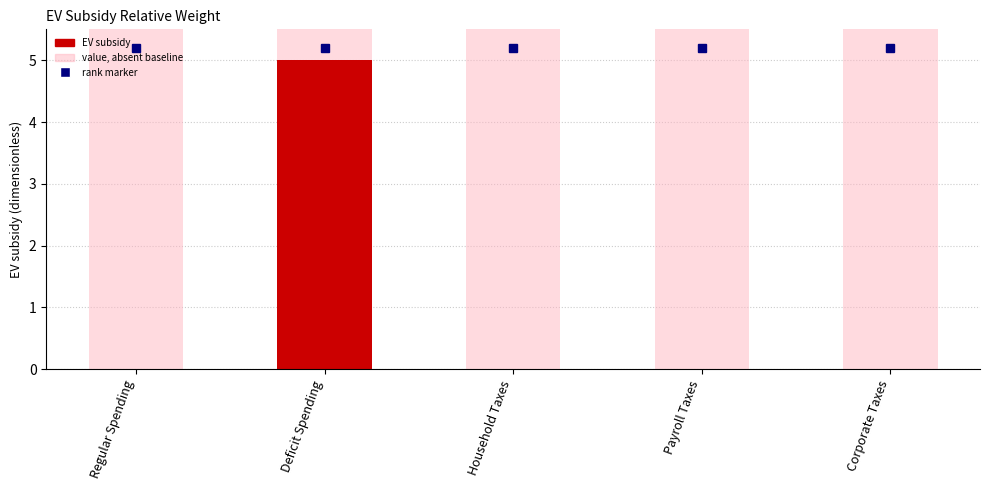

At which category is the sum across all series the highest?

Deficit Spending